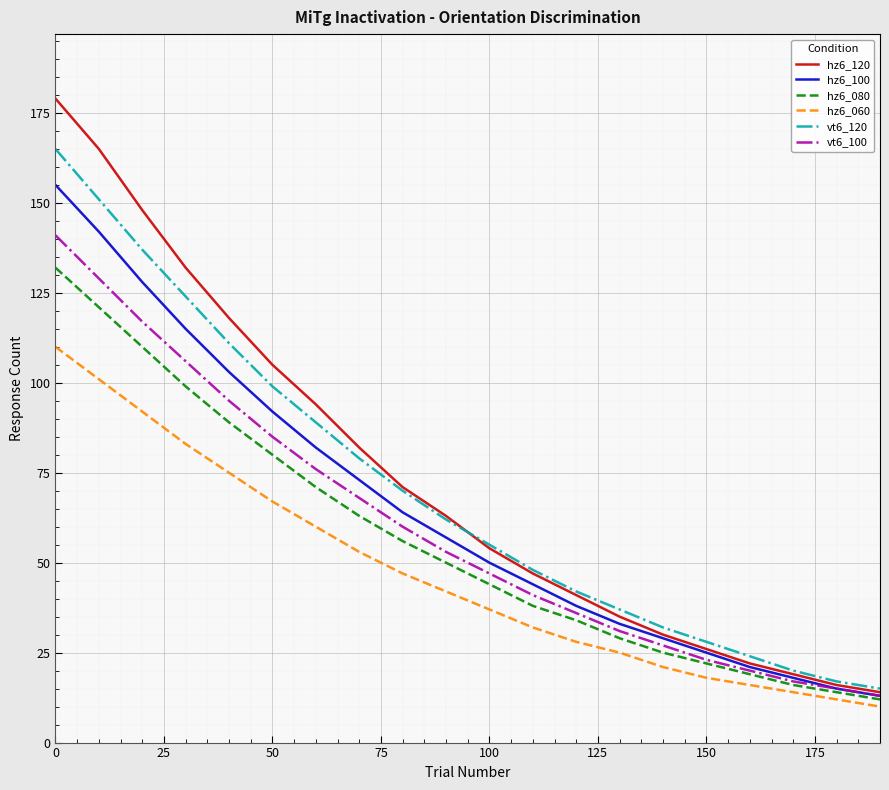

Which series has the widest spread of values?

hz6_120